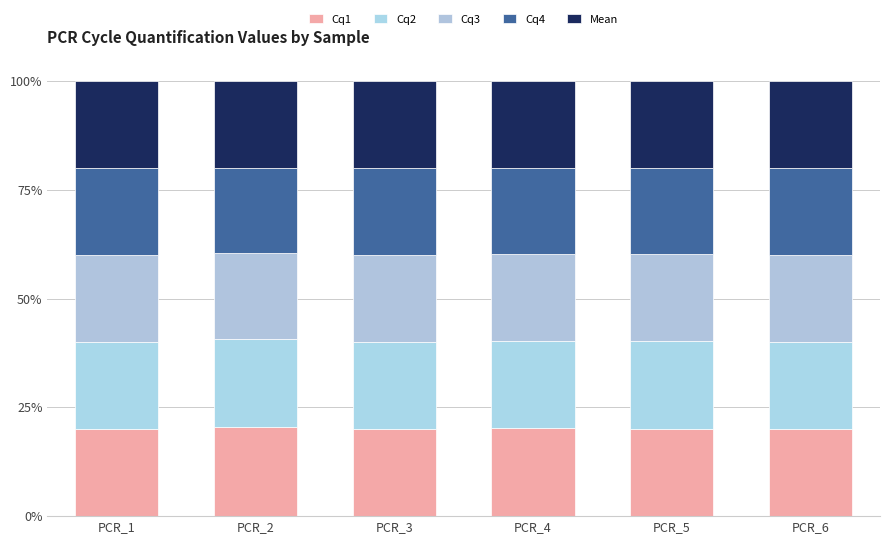

The value of Cq4 at PCR_2 is 19.6. True or false?

True